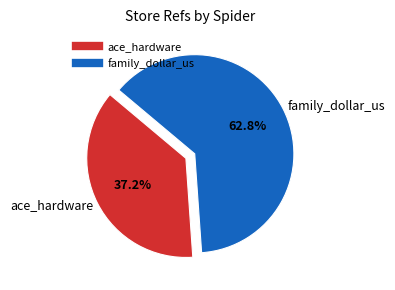

How many slices are in this pie chart?

2